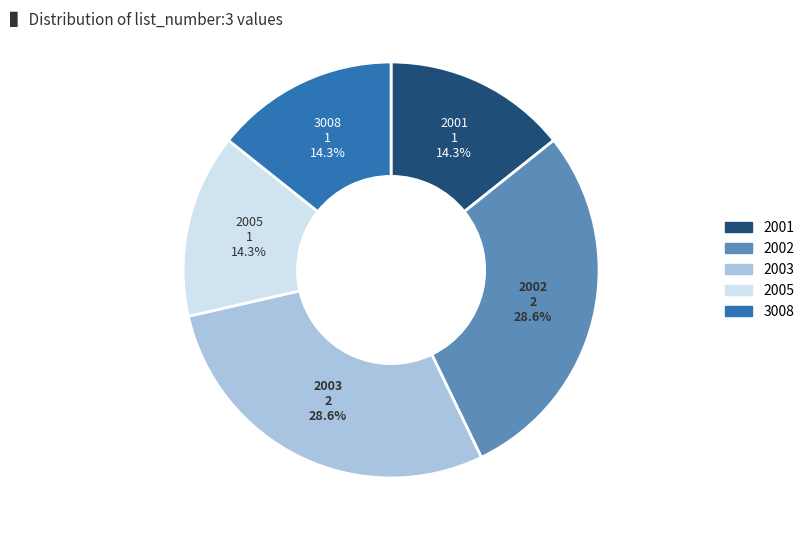

How many segments does this pie chart have?

5